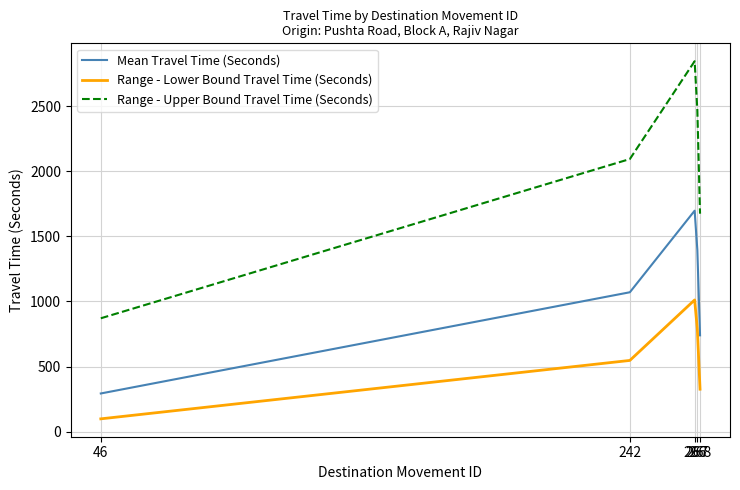

Rank the series by their maximum value, from lowest to highest.

Range - Lower Bound Travel Time (Seconds), Mean Travel Time (Seconds), Range - Upper Bound Travel Time (Seconds)